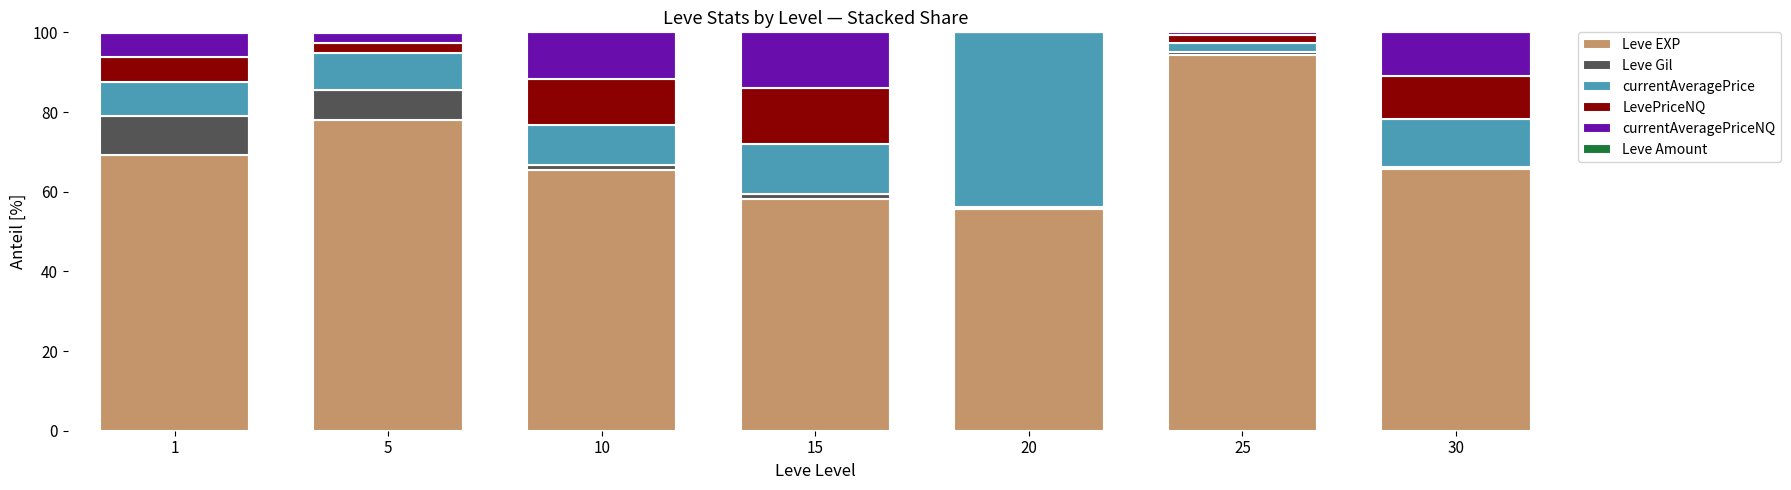

Is it true that Leve EXP equals 111.8 at 10?

False